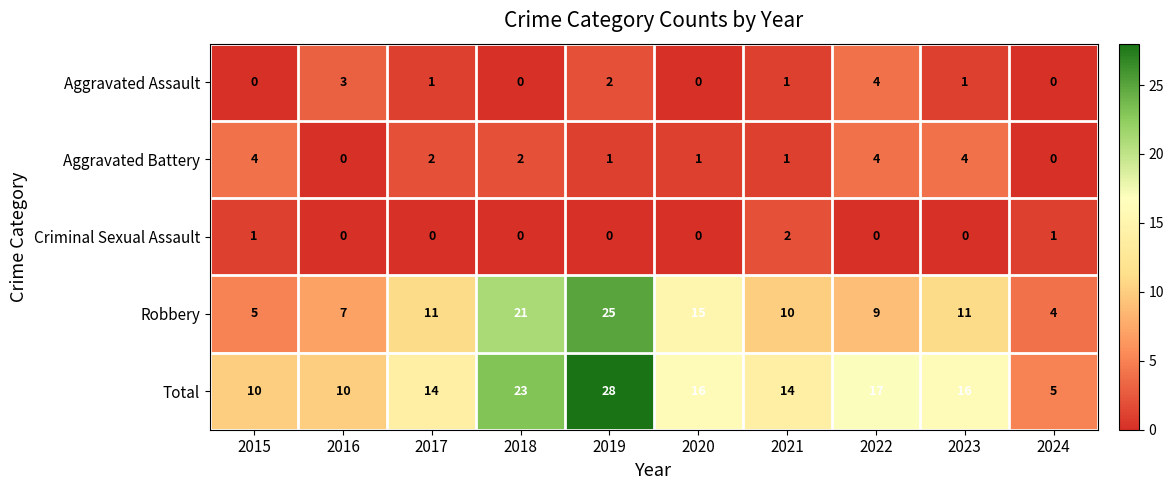

At which category is the sum across all series the highest?

2019